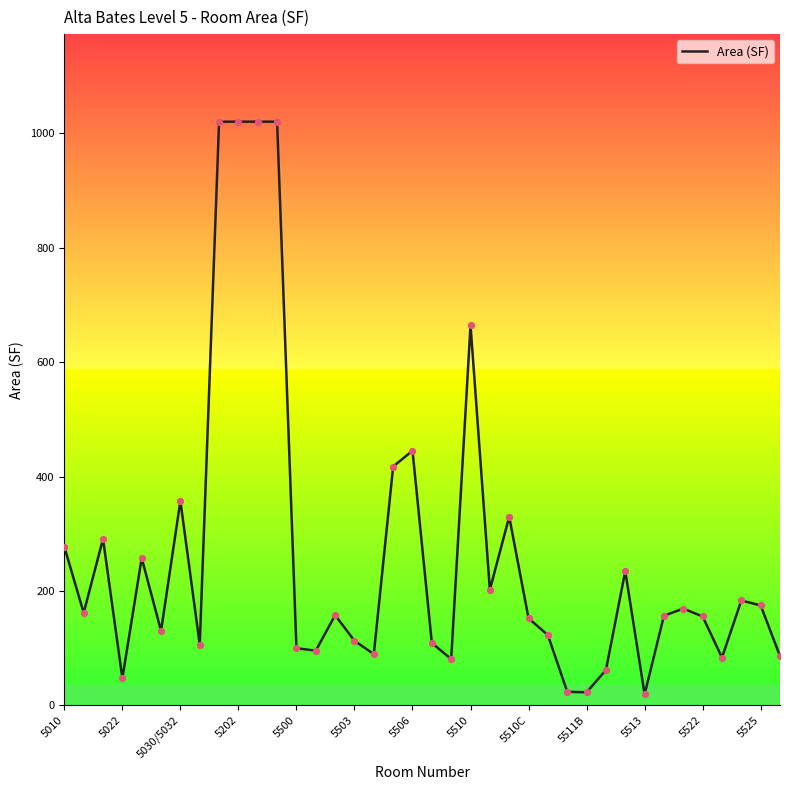

What is the difference between the maximum and minimum values?

1000.4